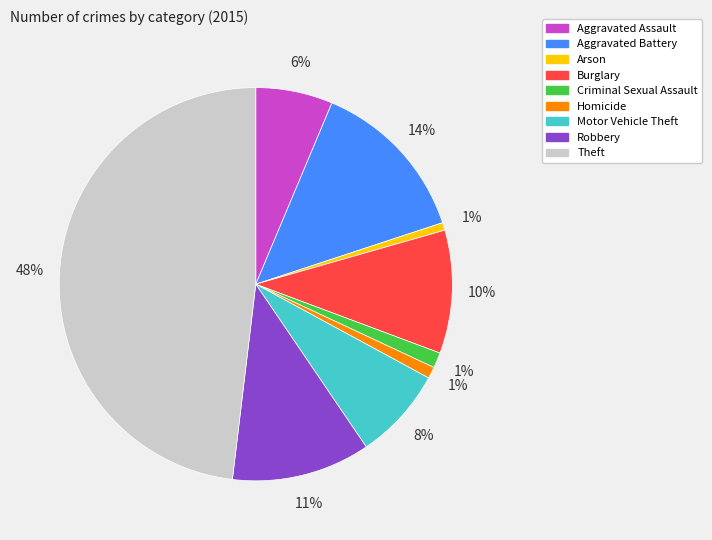

The Burglary slice represents 2% of the pie. True or false?

False